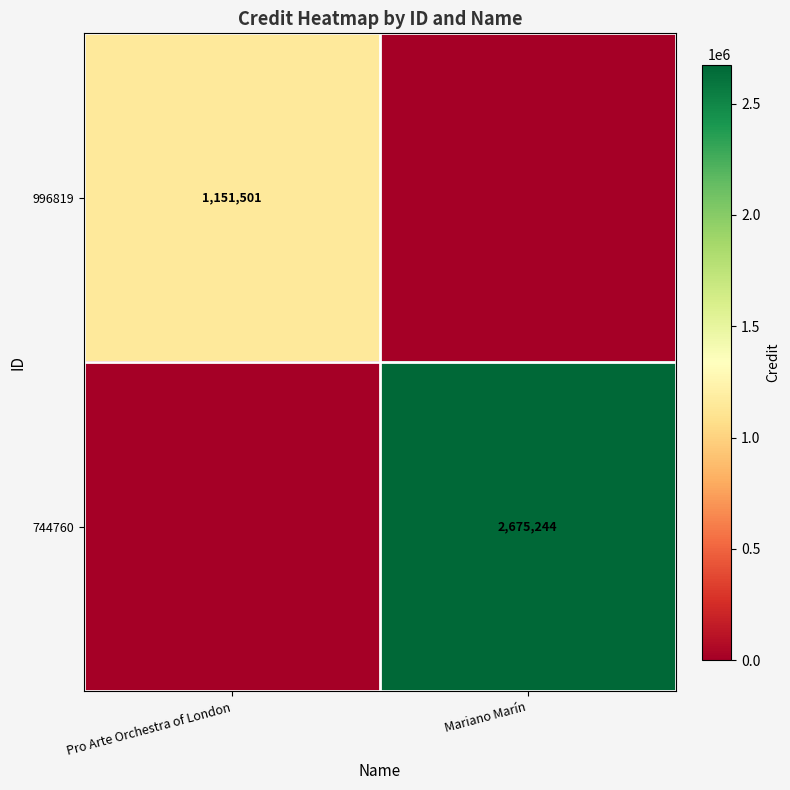

How many distinct data groups are displayed?

2